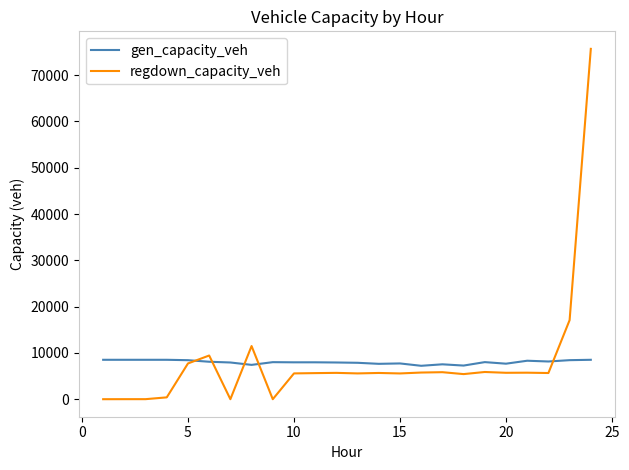

How many series are shown in this chart?

2